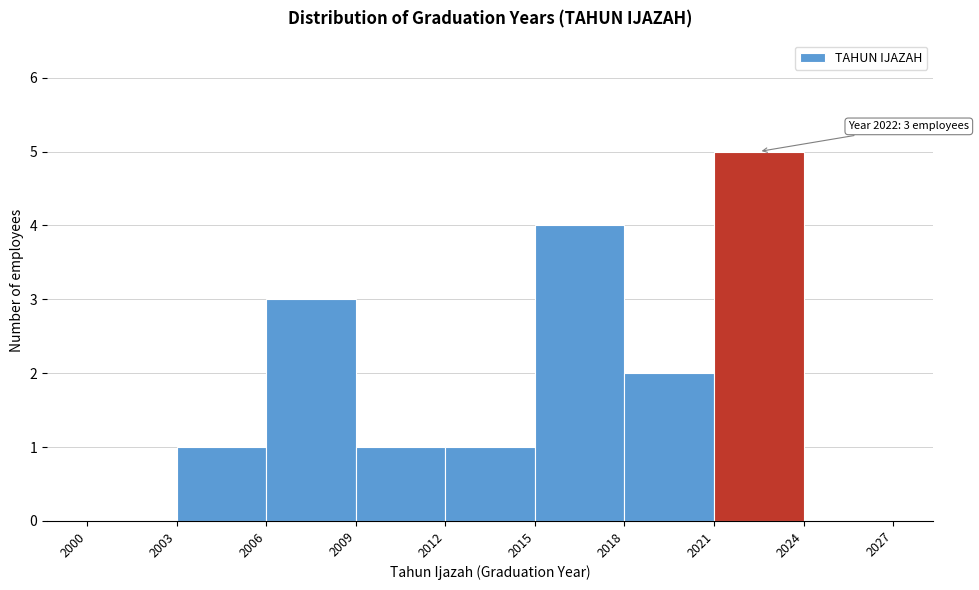

Which range on the x-axis has the tallest bar?

2021 to 2024